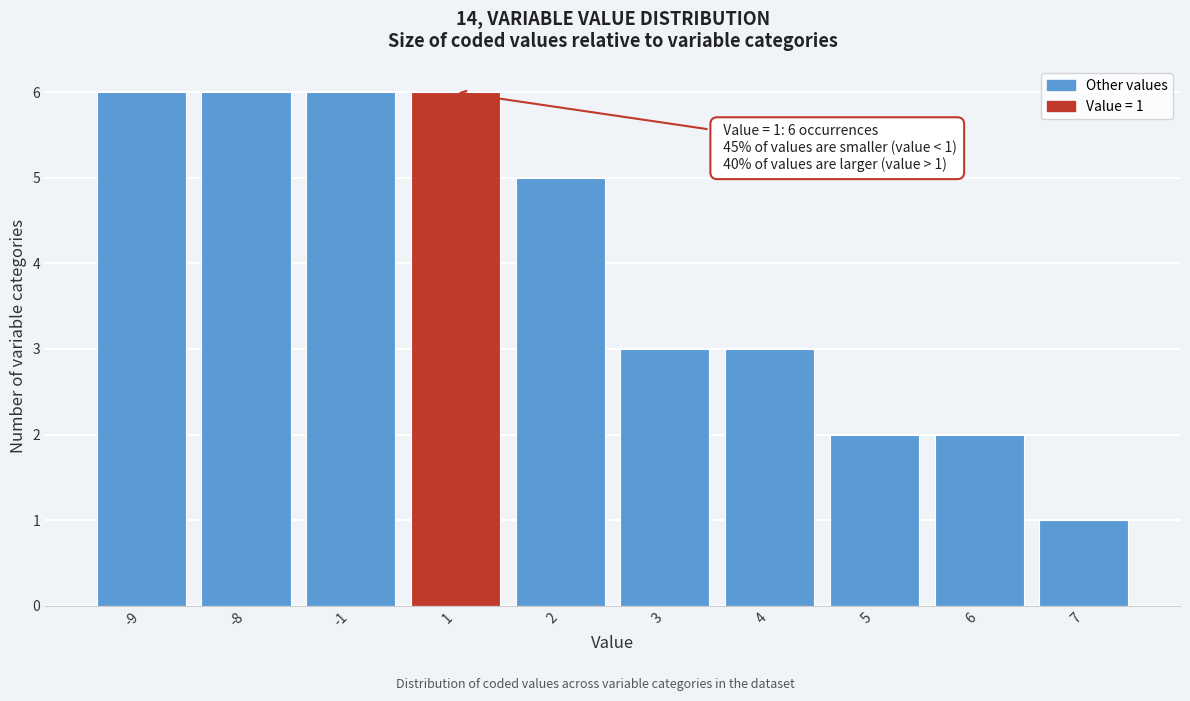

Reading right to left, list all the values displayed in this chart.

7=1	6=2	5=2	4=3	3=3	2=5	1=6	-1=6	-8=6	-9=6